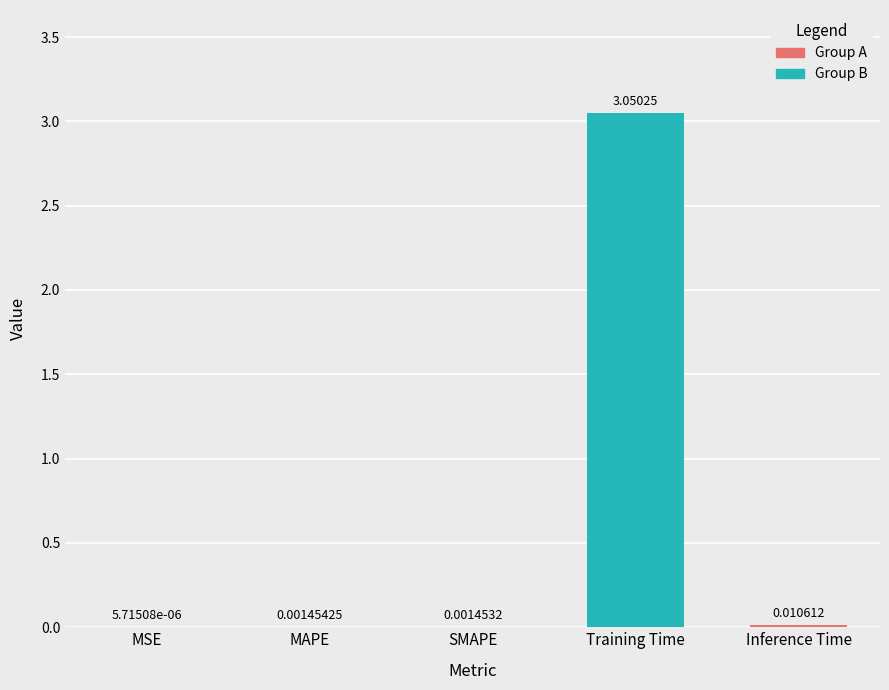

Reading left to right, extract all data points from this chart.

MSE=0.0	MAPE=0.0	SMAPE=0.0	Training Time=3.1	Inference Time=0.0